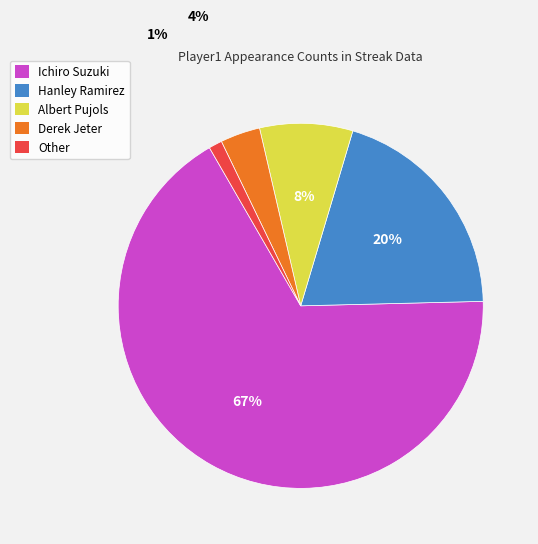

Rank the categories by value from highest to lowest.

Ichiro Suzuki, Hanley Ramirez, Albert Pujols, Derek Jeter, Other